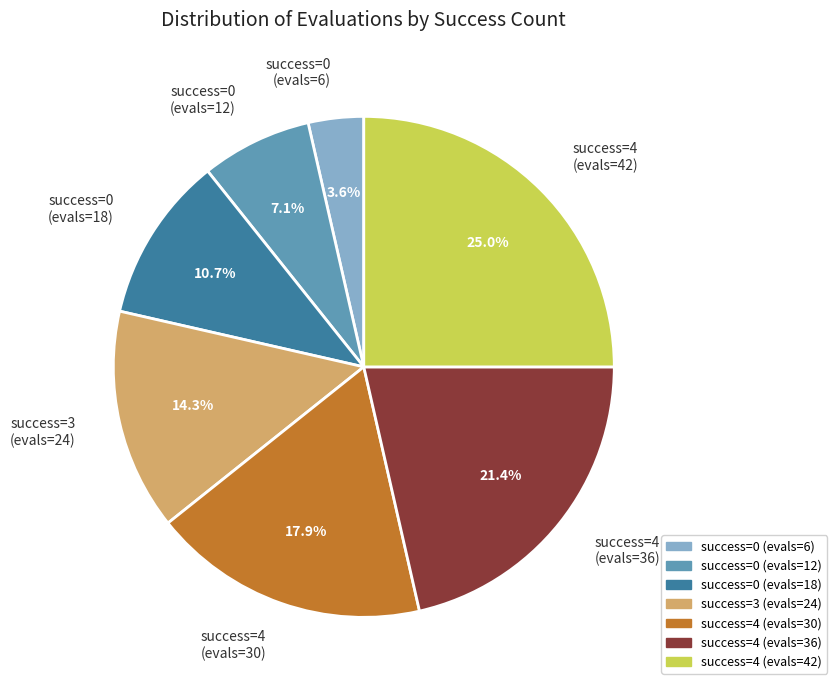

How many slices are in this pie chart?

7